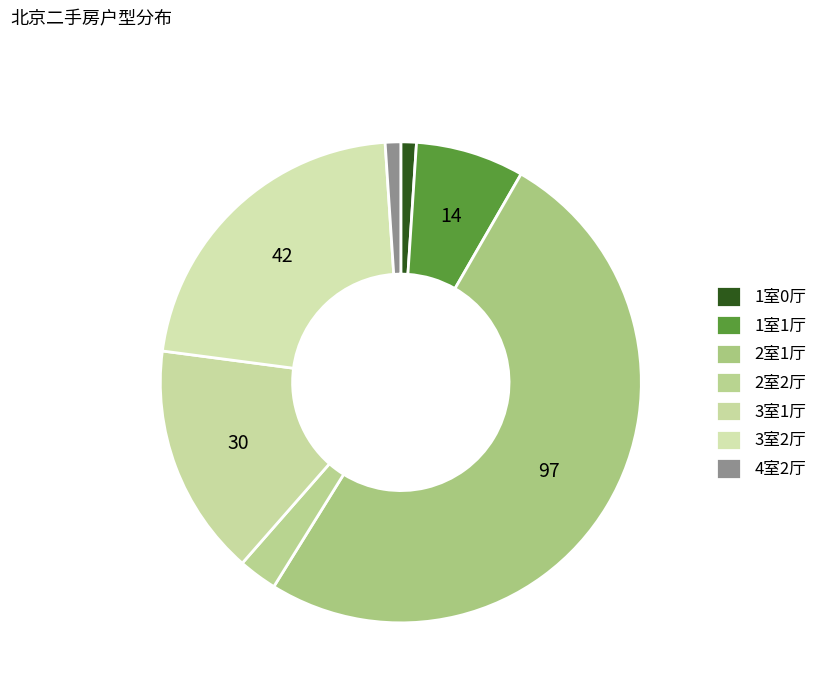

True or false: 2室1厅 accounts for 45% of the total.

False